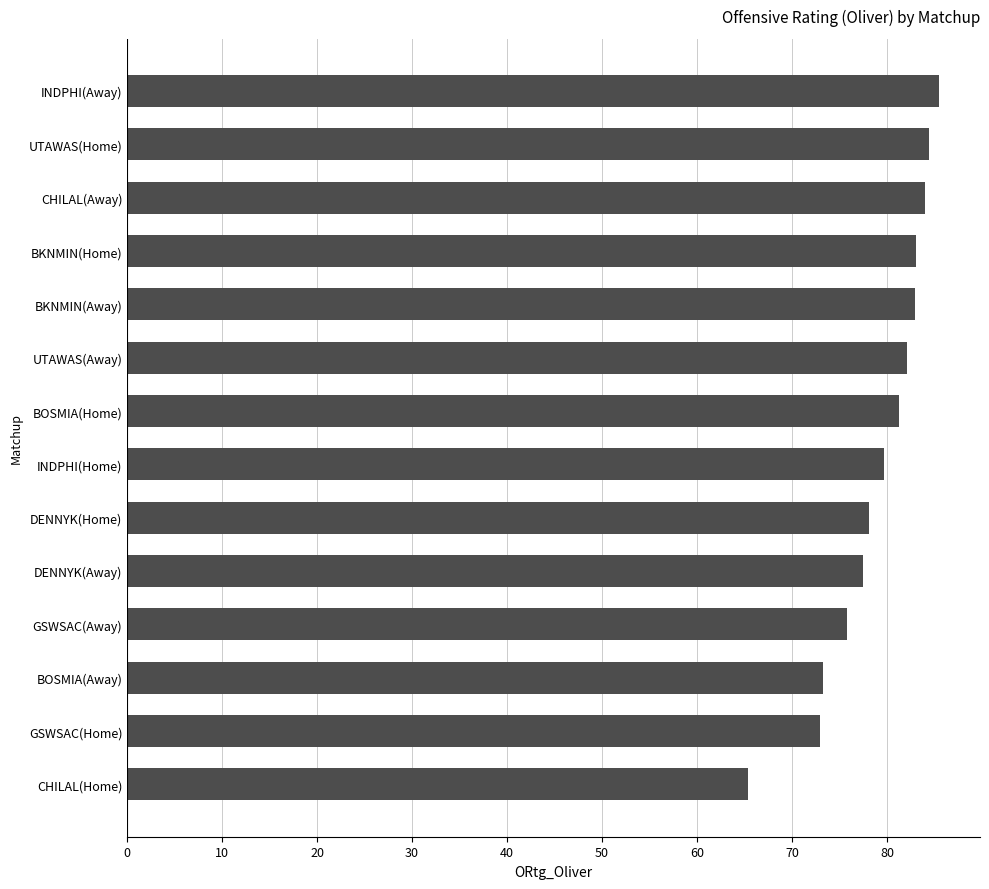

True or false: the data shows 75.8 at GSWSAC(Away).

True